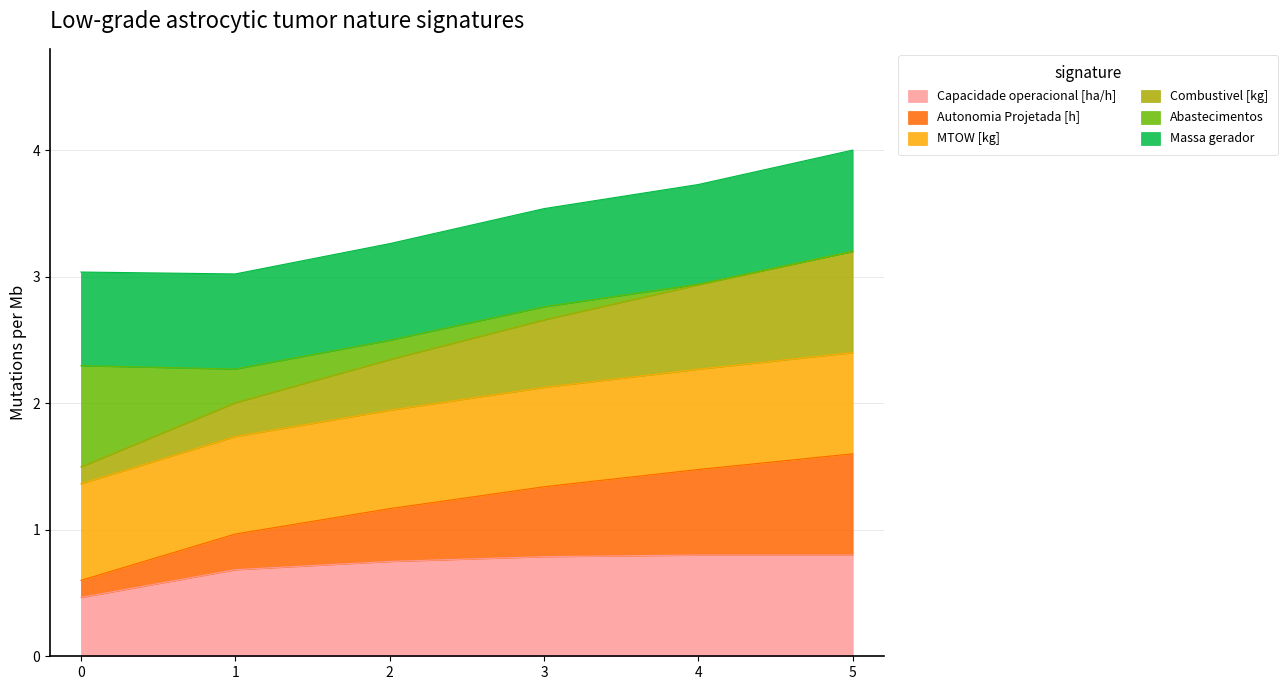

Between 4 and 2, which is larger?

4